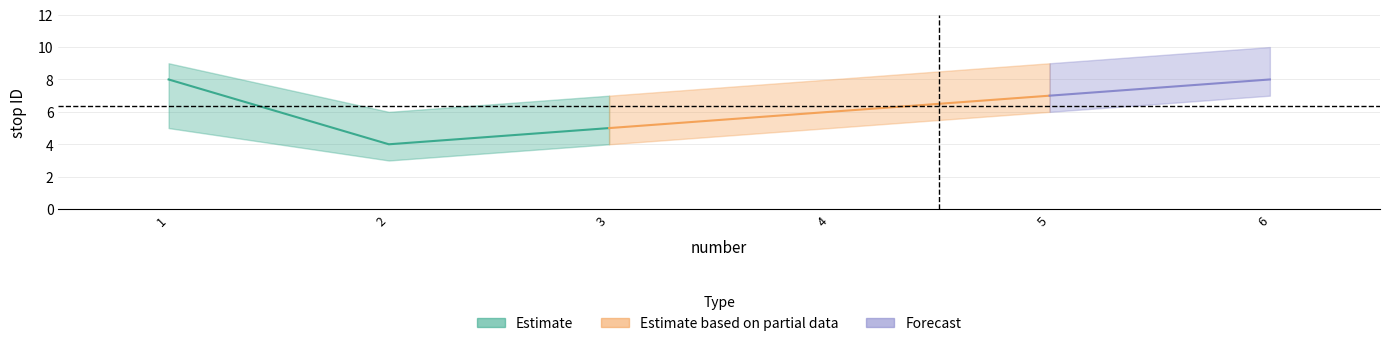

How many data points does each series have?

6